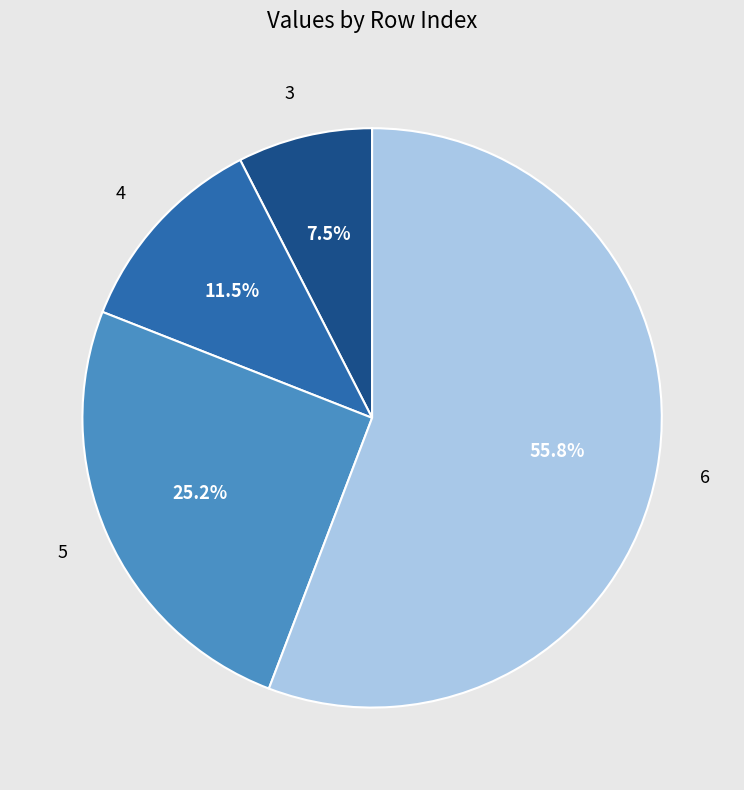

How many segments does this pie chart have?

4